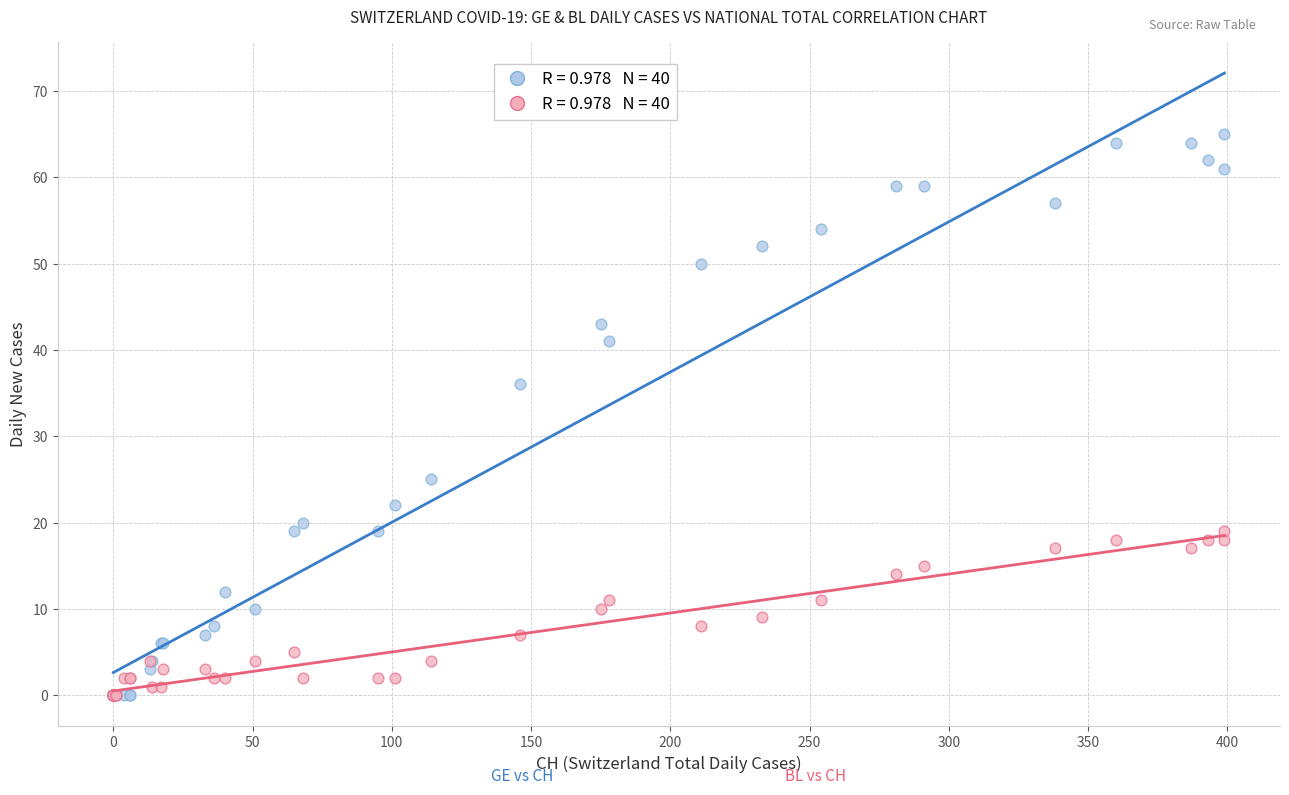

Across all series, what Y value is closest to 32?

36